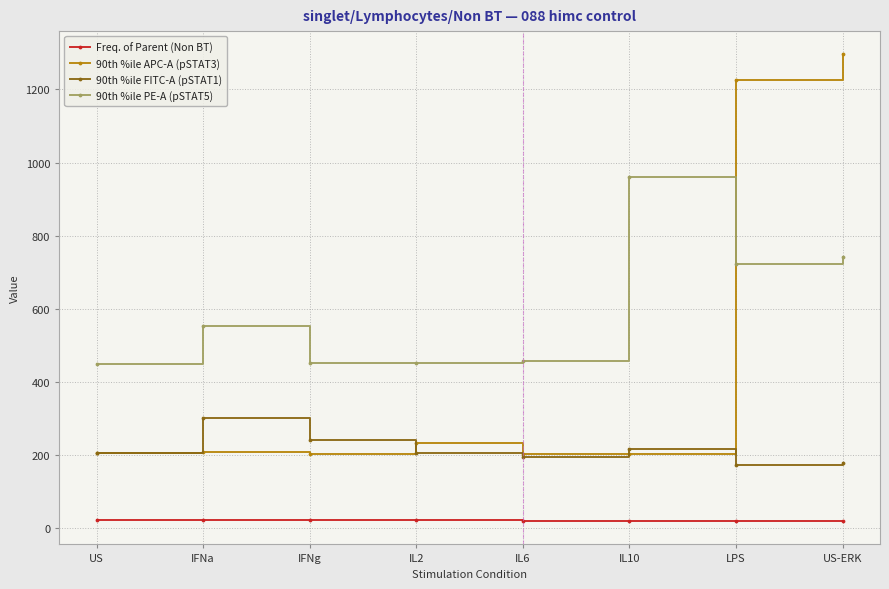

What are all the series names shown in the legend?

Freq. of Parent (Non BT), 90th %ile APC-A (pSTAT3), 90th %ile FITC-A (pSTAT1), 90th %ile PE-A (pSTAT5)